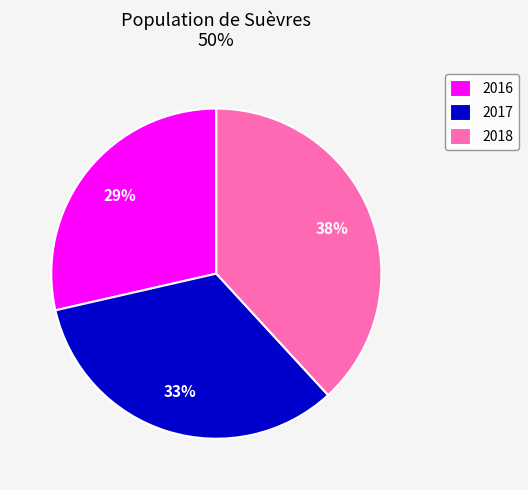

What percentage is the 2018 slice, to the nearest percent?

38%